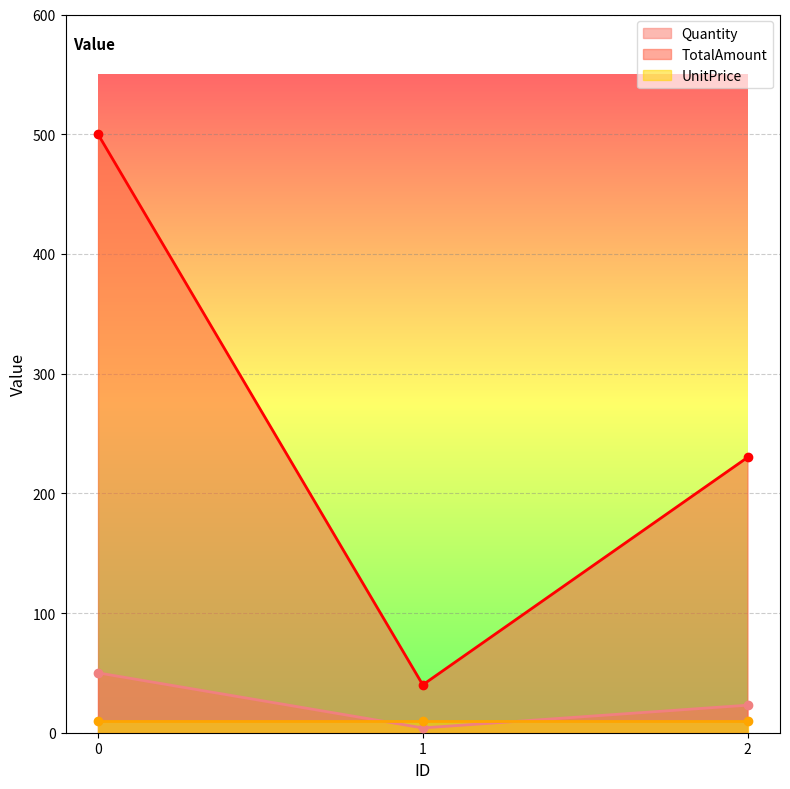

What is the approximate value of TotalAmount at 1?

40